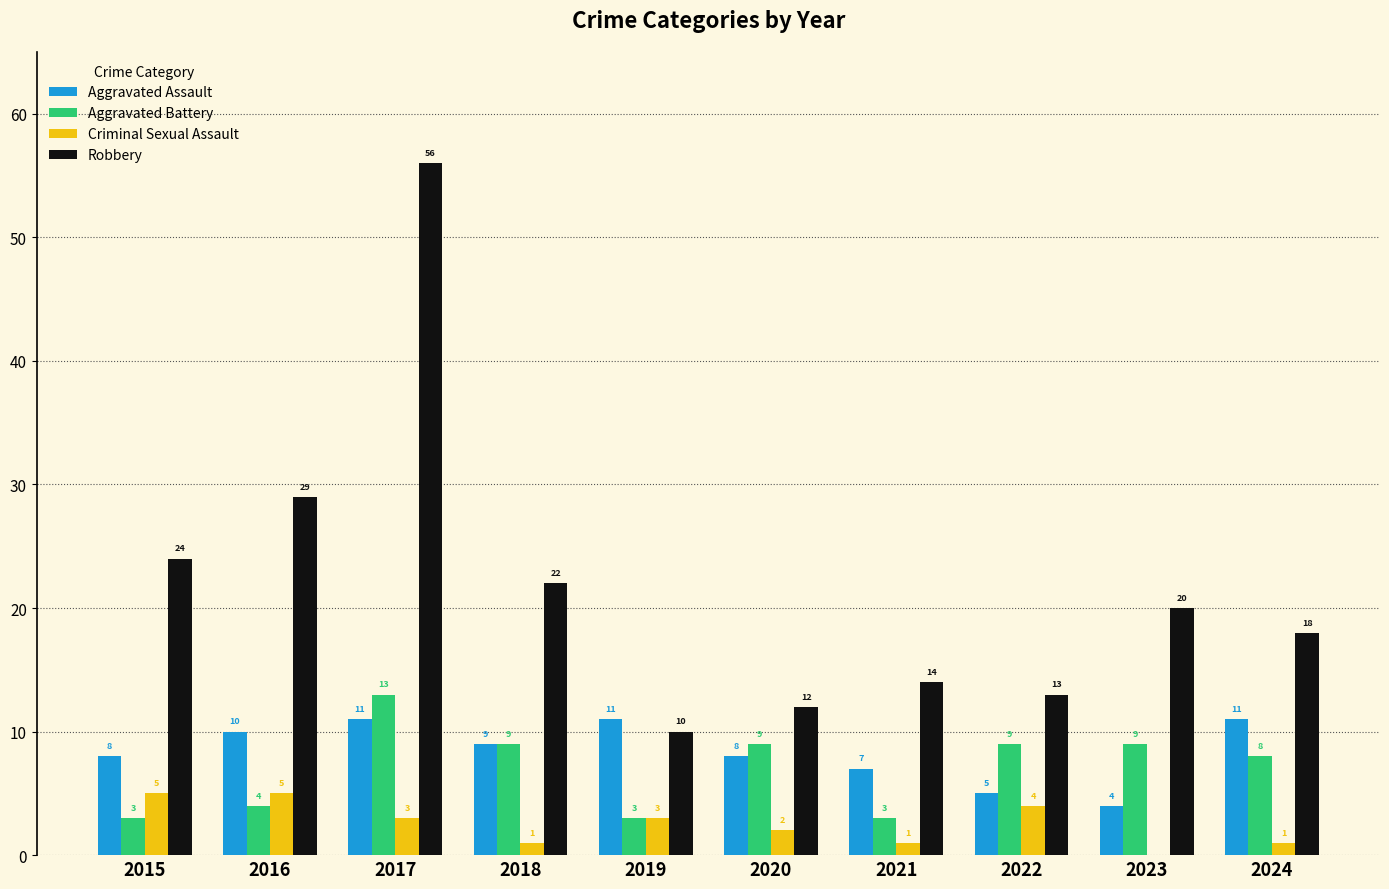

Which series changed the most between 2017 and 2021?

Robbery